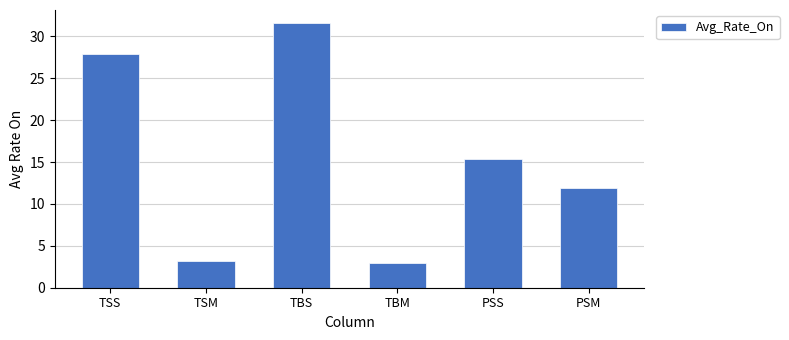

The value at TSS is 39.6. True or false?

False